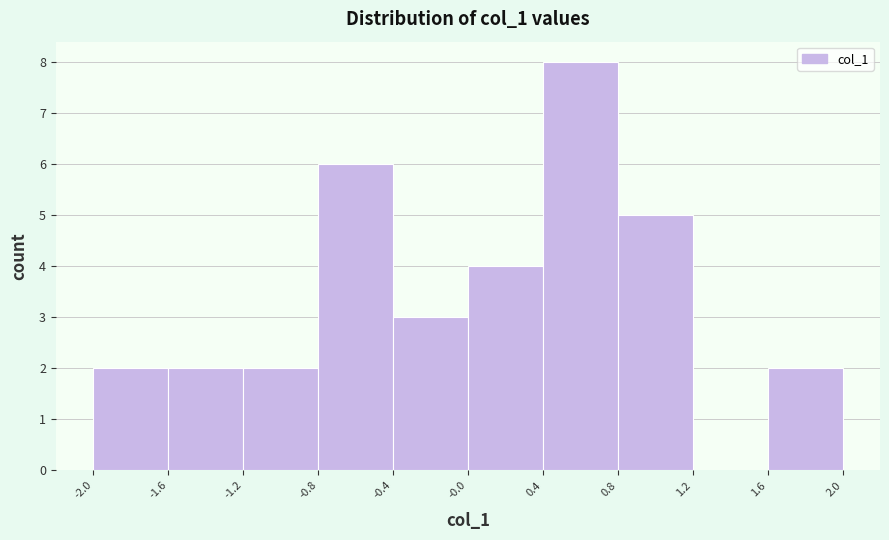

Reading left to right, extract all data points from this chart.

-2.0=2	-1.6=2	-1.2=2	-0.8=6	-0.4=3	-0.0=4	0.4=8	0.8=5	1.2=0	2.0=2